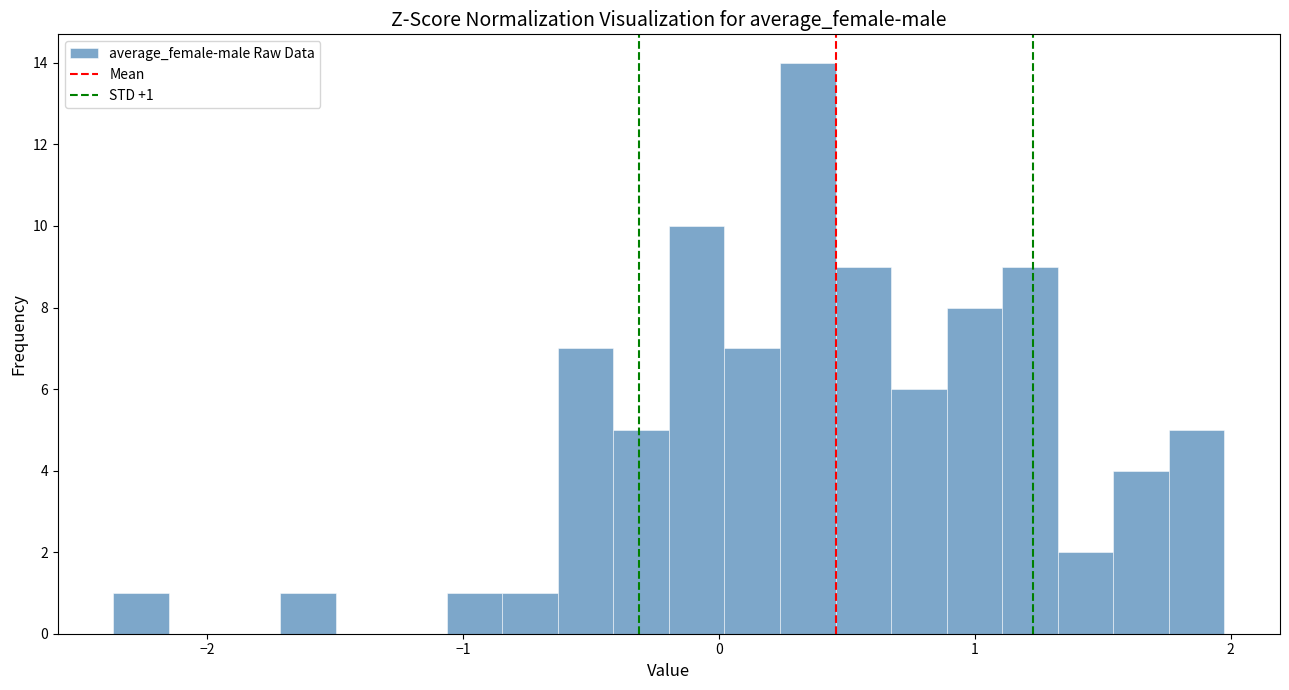

Around what value on the x-axis is the tallest bar? Give the approximate position of its centre, as read against the axis.

0.3